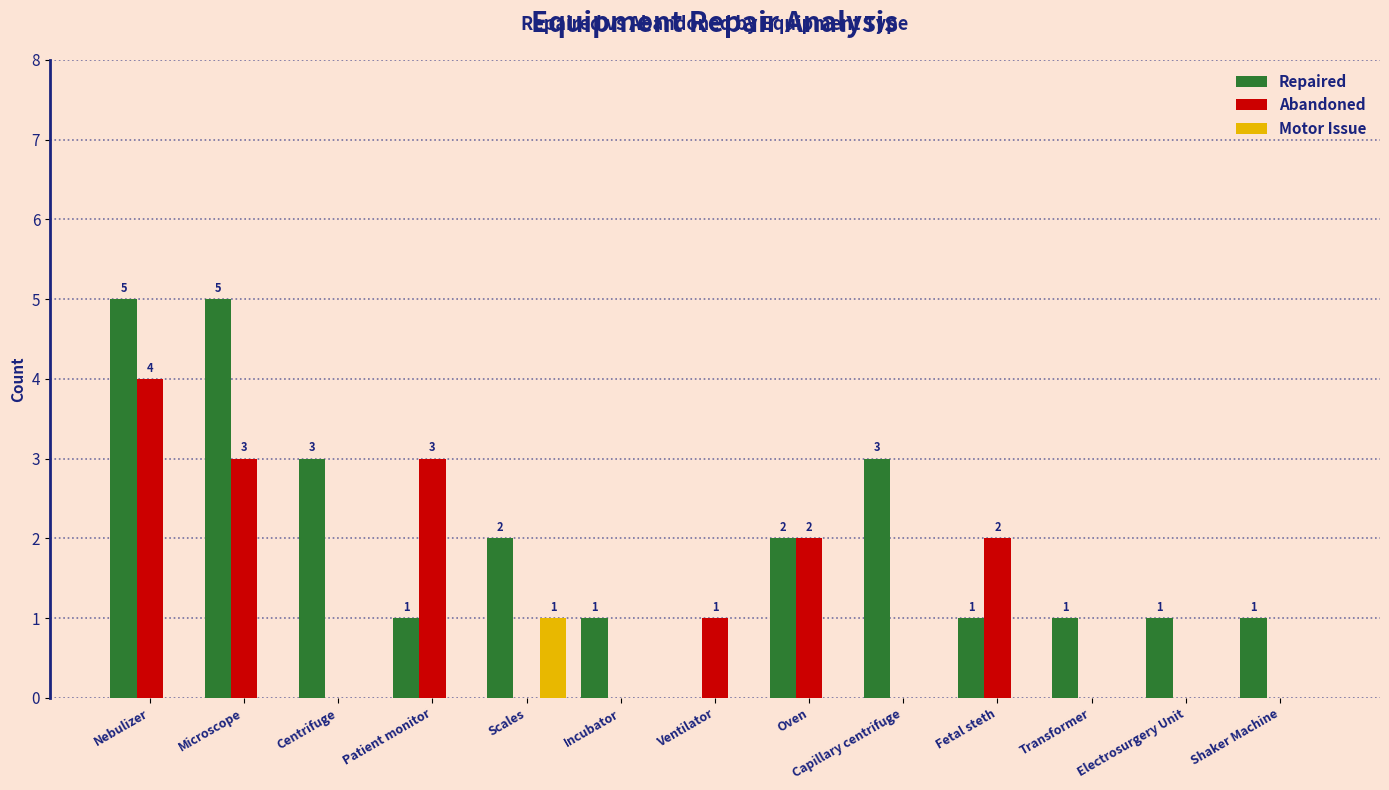

At which label does Abandoned reach its peak?

Nebulizer